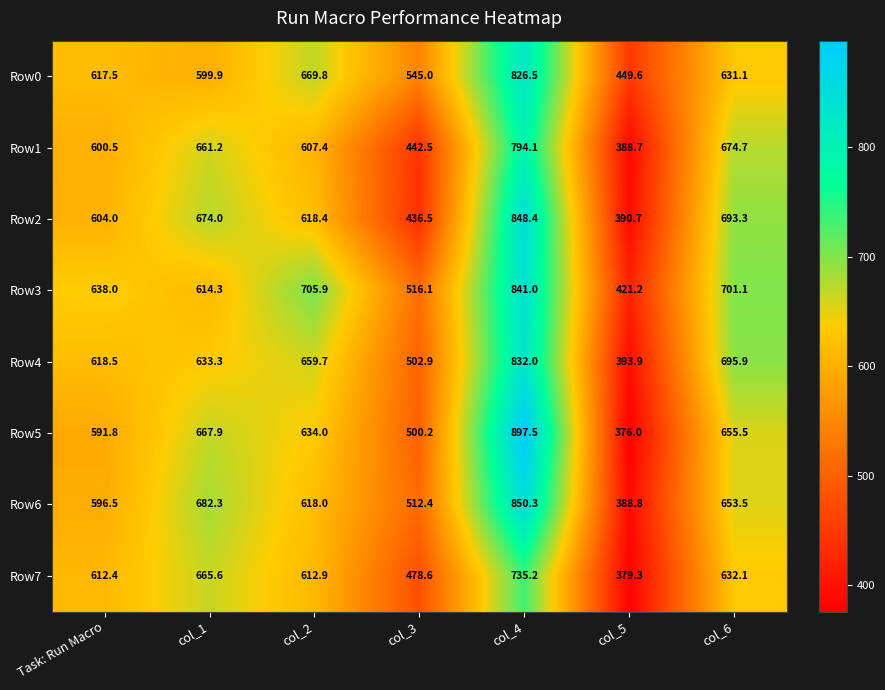

True or false: Row4 has a value of 1062.4 at col_6.

False